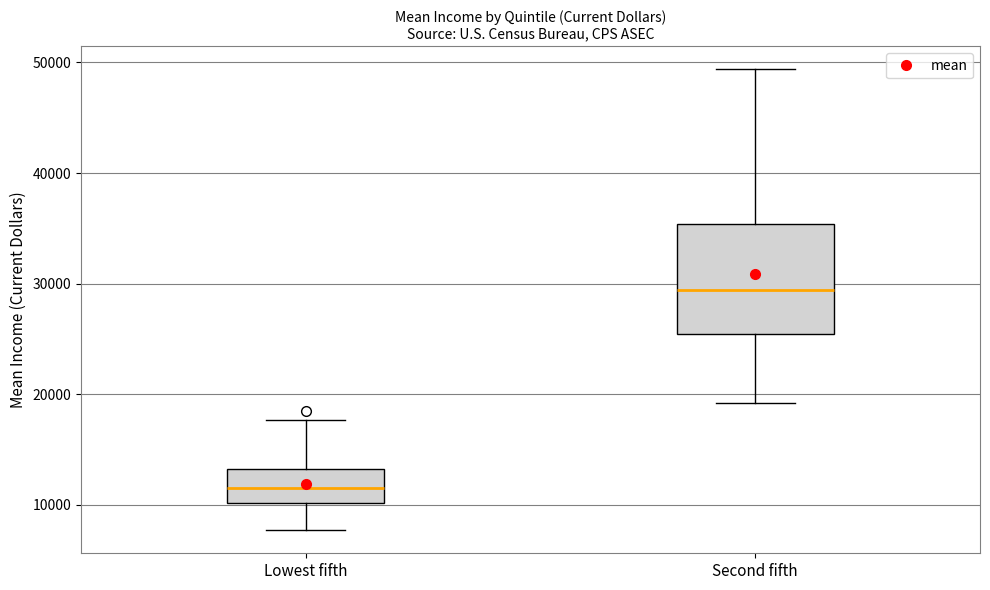

Reading left to right, read every box against the y-axis: the position of its median line, the range the box covers, and the ends of its whiskers. The values are not printed on the chart, so give them approximately, as read against the axis.

Lowest fifth: median 12000, box 10000 to 13000, whiskers 8000 to 18000
Second fifth: median 29000, box 25000 to 35000, whiskers 19000 to 49000